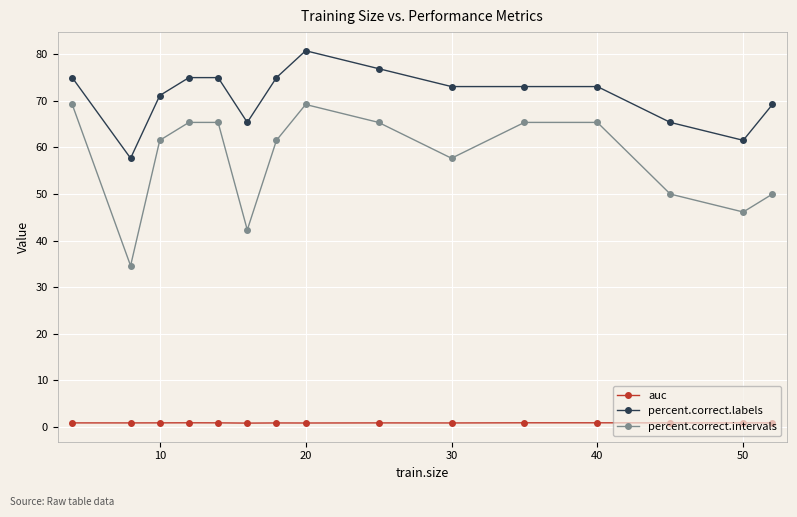

List the series in order of their overall mean, highest first.

percent.correct.labels, percent.correct.intervals, auc